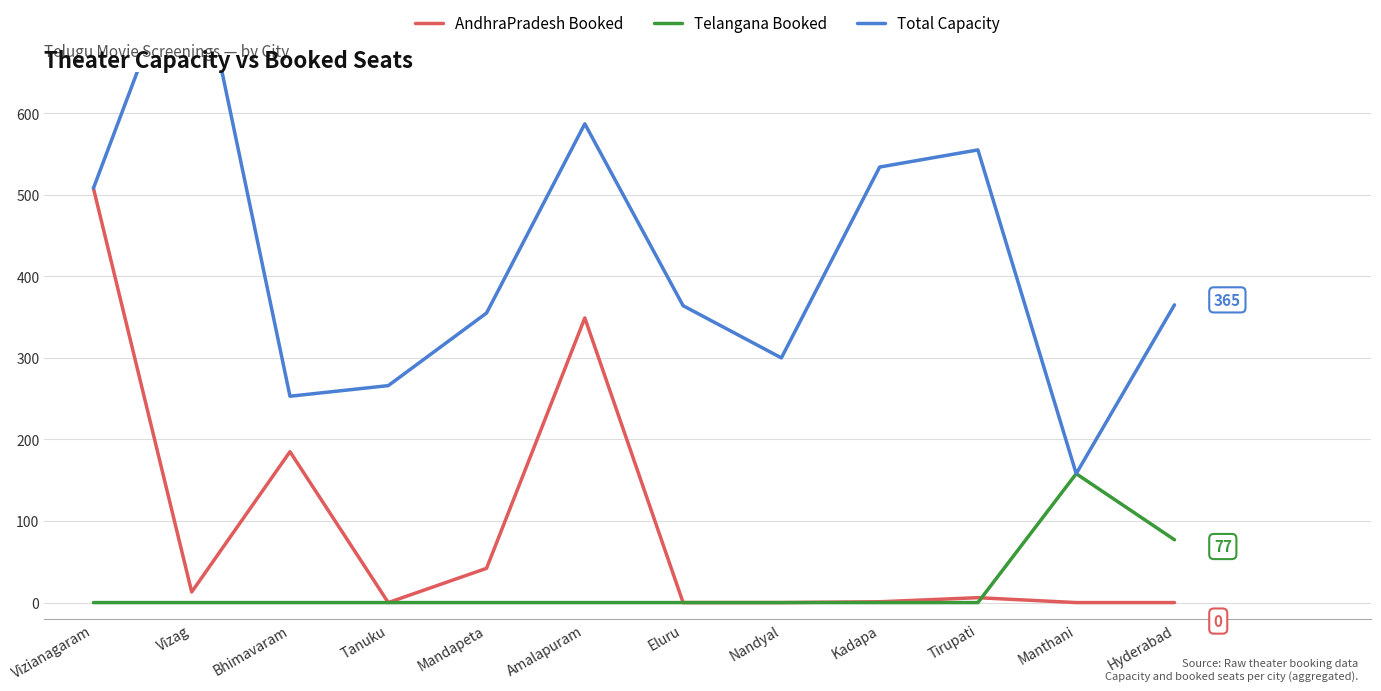

At how many categories does at least one series exceed 286?

9